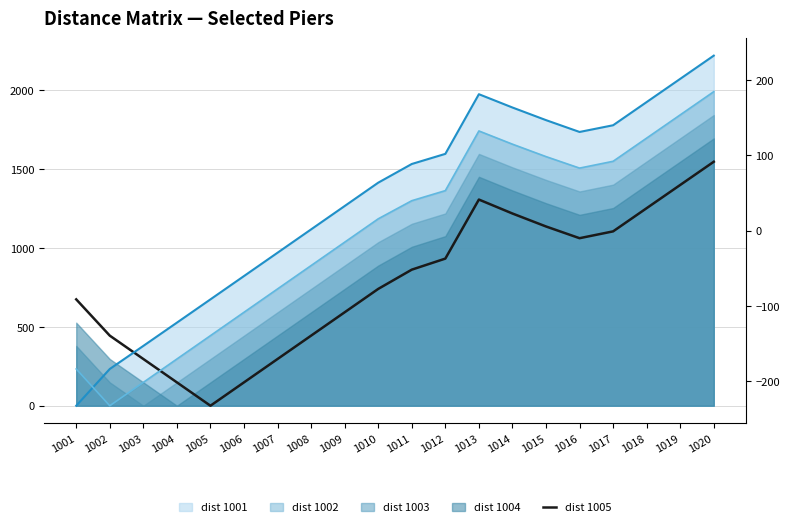

How many times do line_pier_1002 and line_pier_1001 cross each other?

1